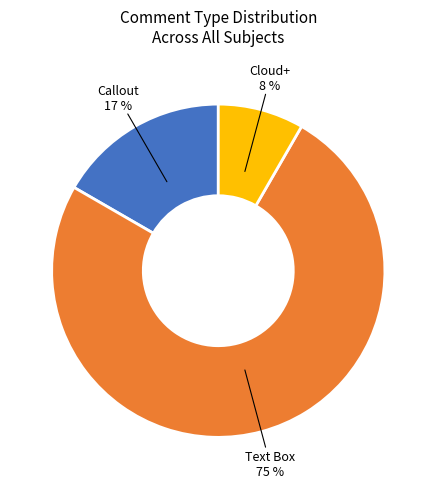

To the nearest percent, what is the average slice percentage?

33%